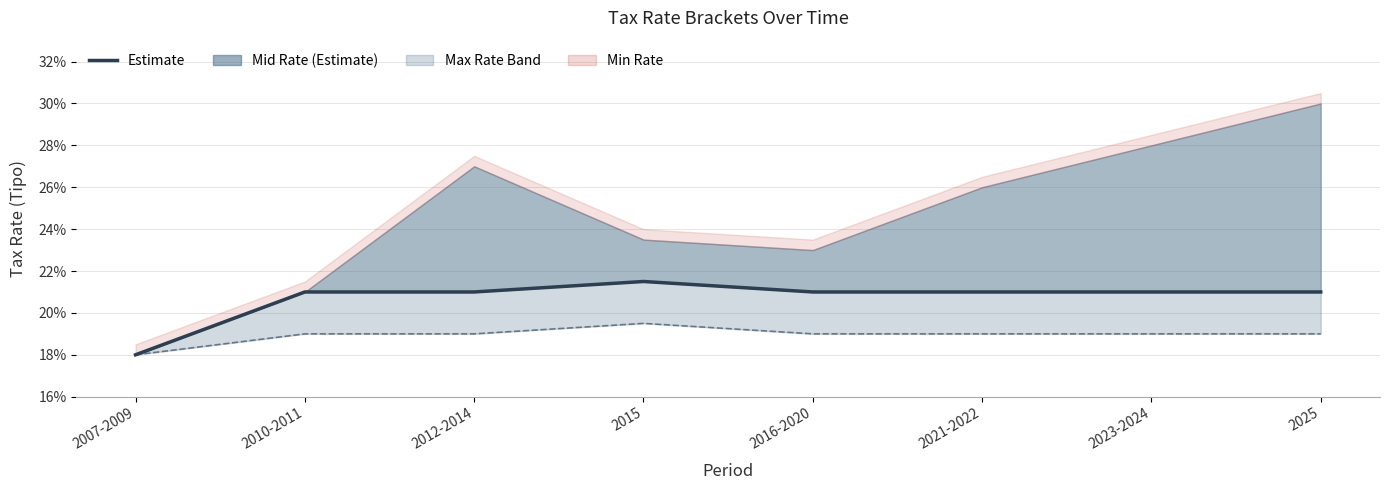

Reading left to right, extract all data points from this chart.

2007-2009=0.2	2010-2011=0.2	2012-2014=0.2	2015=0.2	2016-2020=0.2	2021-2022=0.2	2023-2024=0.2	2025=0.2